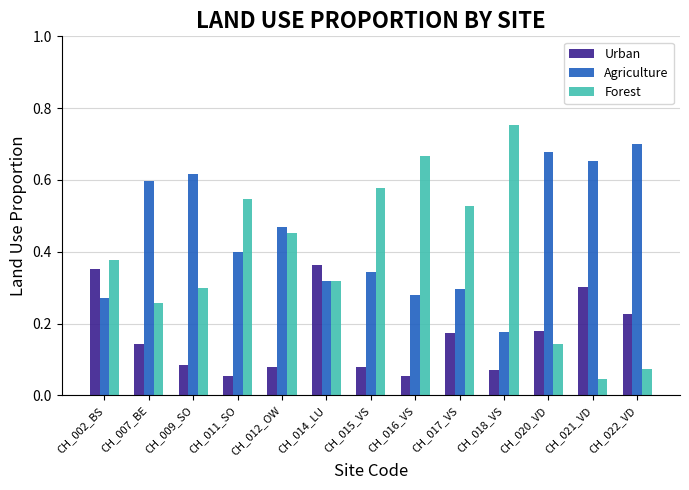

What position from the right is CH_020_VD?

3